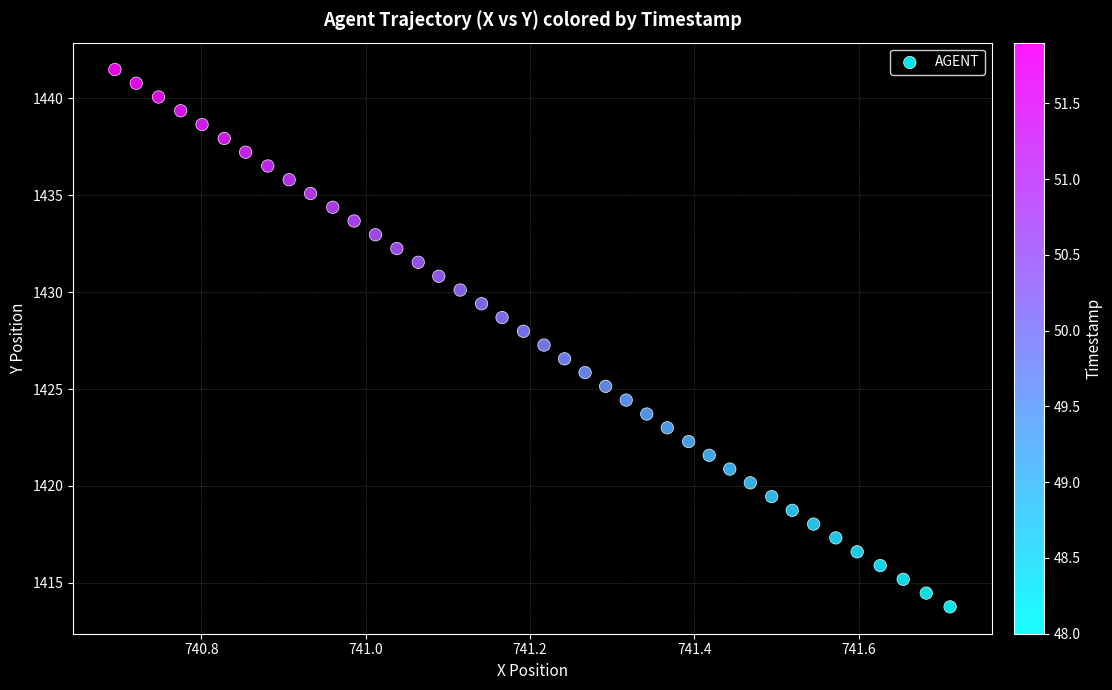

What is the range of Y values (max minus min)?

27.7